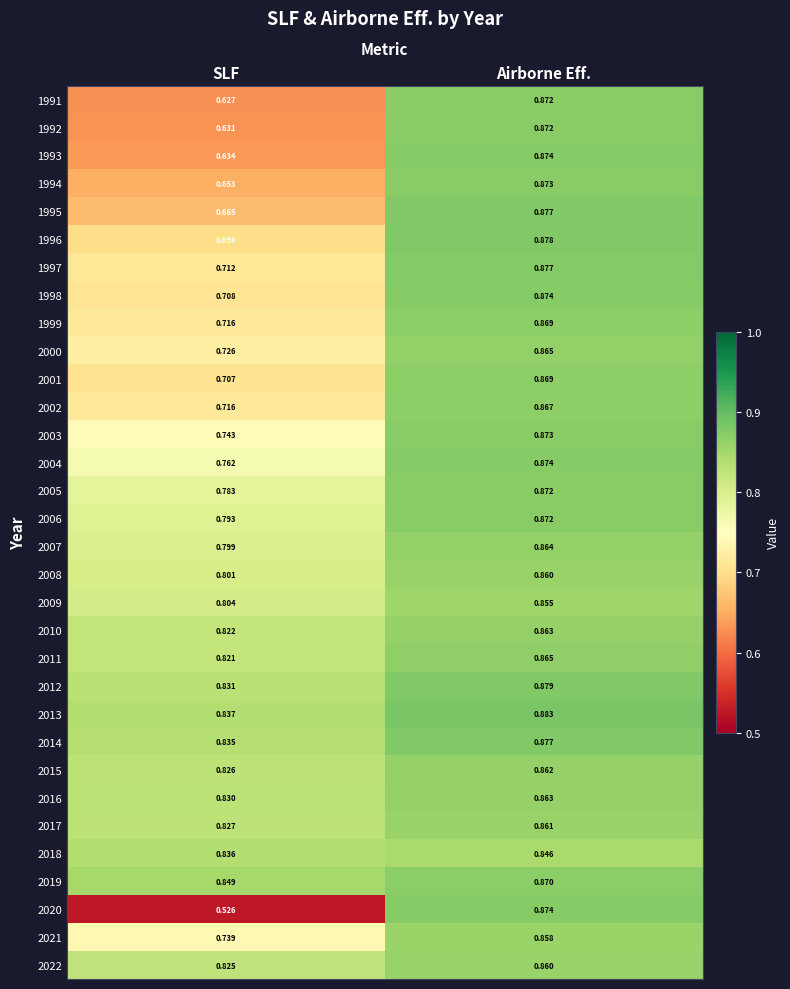

Where is 1998 nearest to the value 0?

SLF